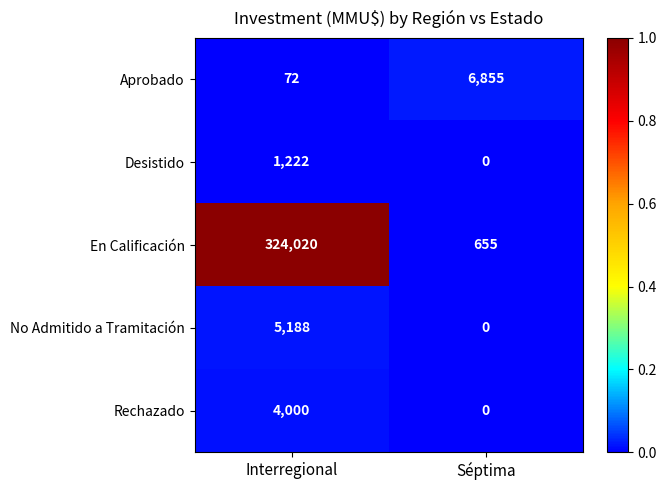

The Desistido series shows 1222 at Interregional. True or false?

True